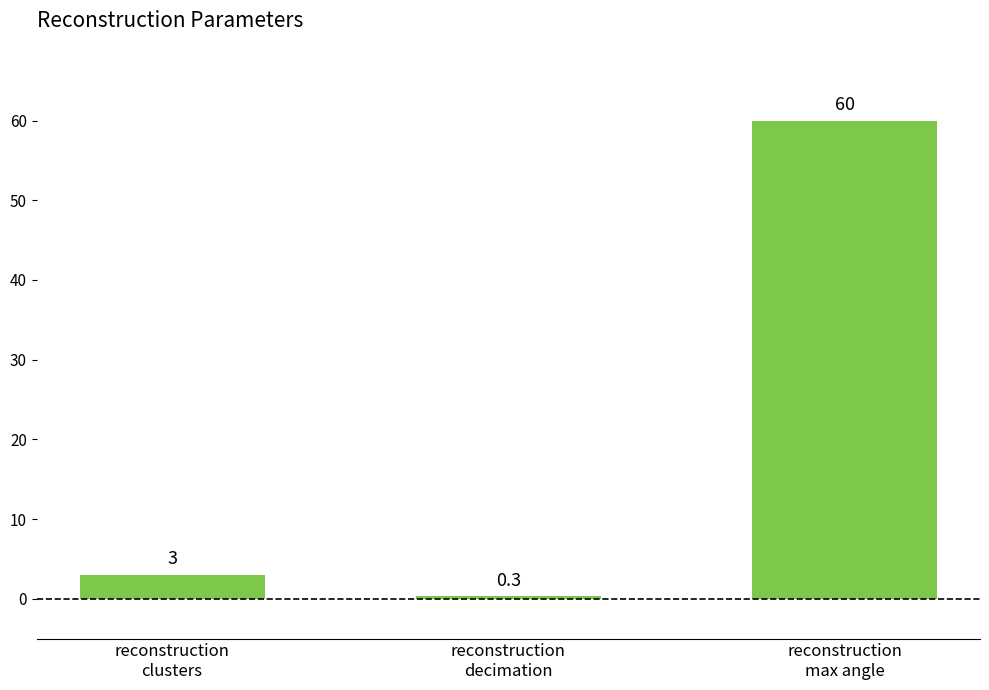

What position from the right is reconstruction
decimation?

2